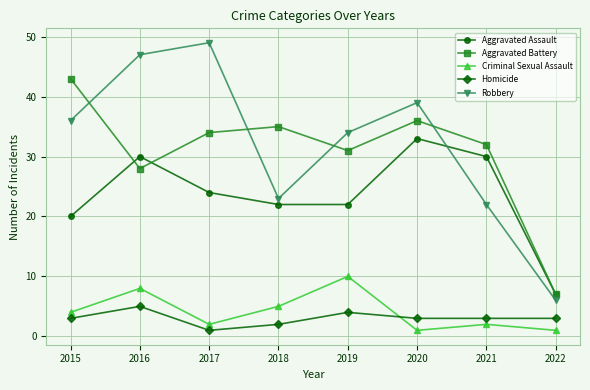

True or false: Robbery has a value of 23 at 2018.

True